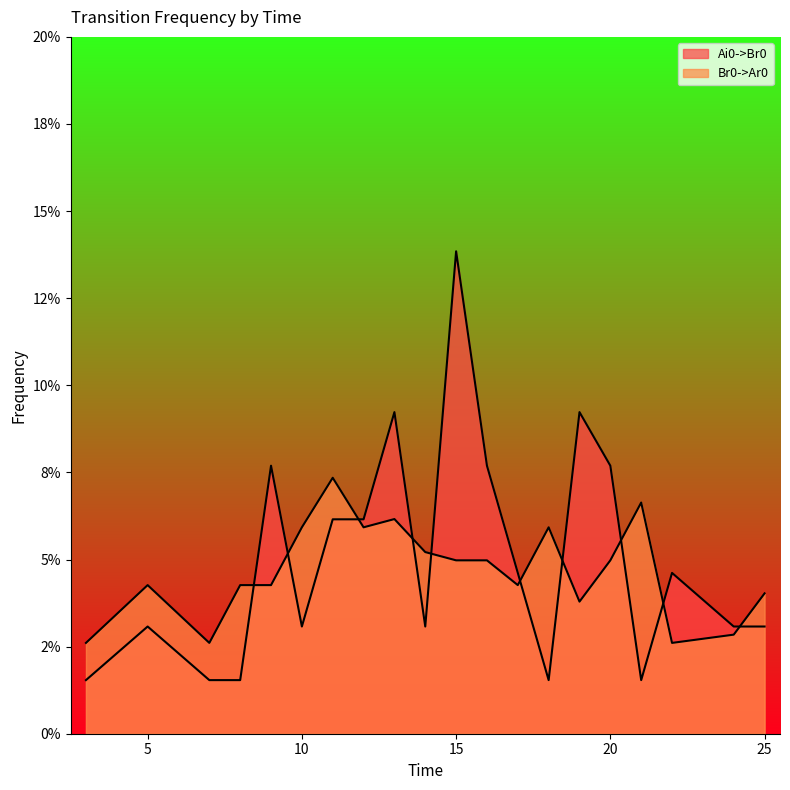

After their last crossing, which series has the higher values: Br0->Ar0 or Ai0->Br0?

Br0->Ar0